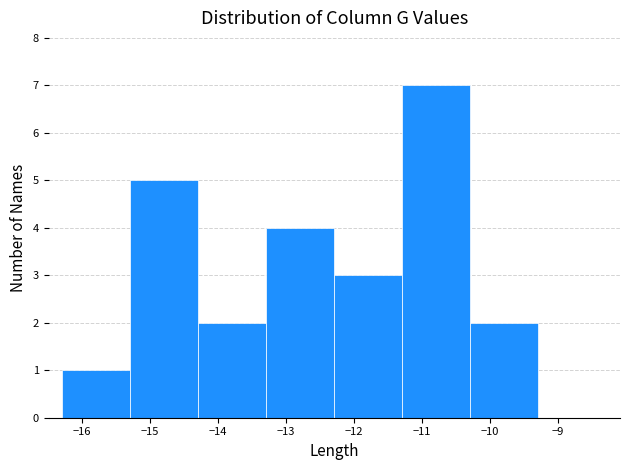

Reading left to right, transcribe this chart: for each bar, give the range it covers on the x-axis and its height. Neither the bar edges nor the heights are printed on the chart, so give them approximately, as read against the axes.

-16.29 to -15.29: 1
-15.29 to -14.29: 5
-14.29 to -13.29: 2
-13.29 to -12.29: 4
-12.29 to -11.29: 3
-11.29 to -10.29: 7
-10.29 to -9.29: 2
-9.29 to -8.29: 0